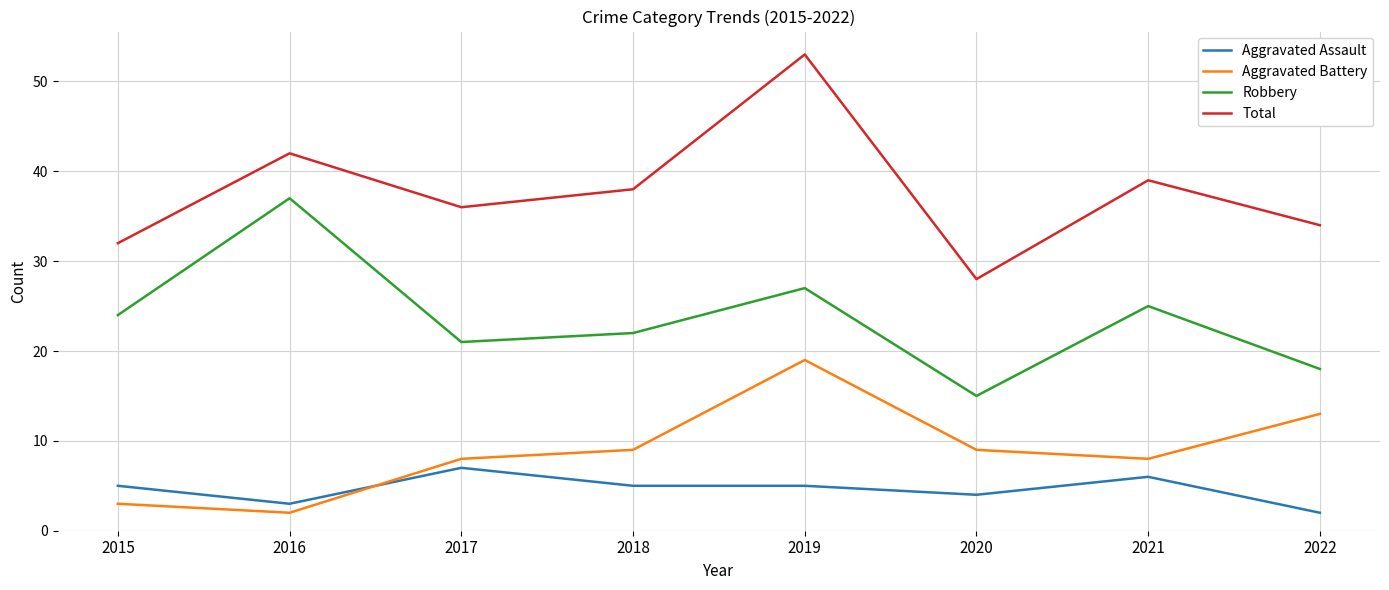

How many series are shown in this chart?

4